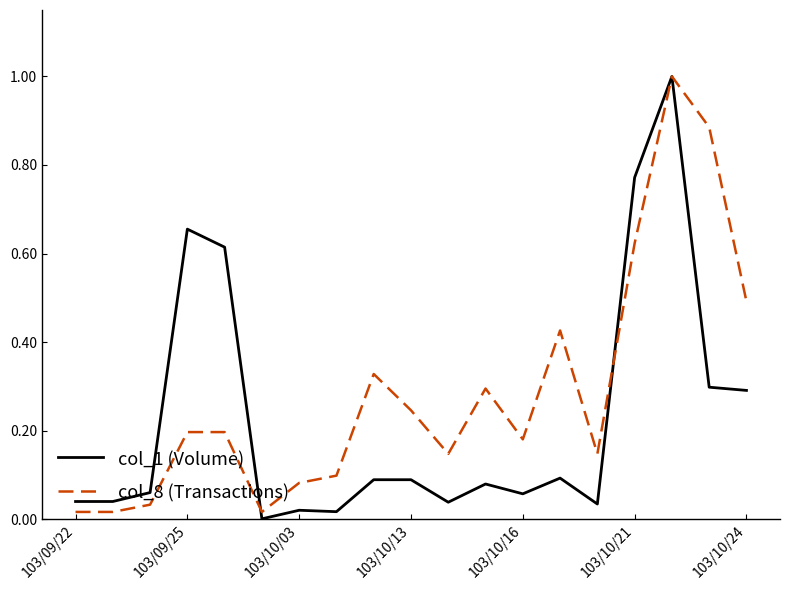

Does the chart have visible grid lines?

No